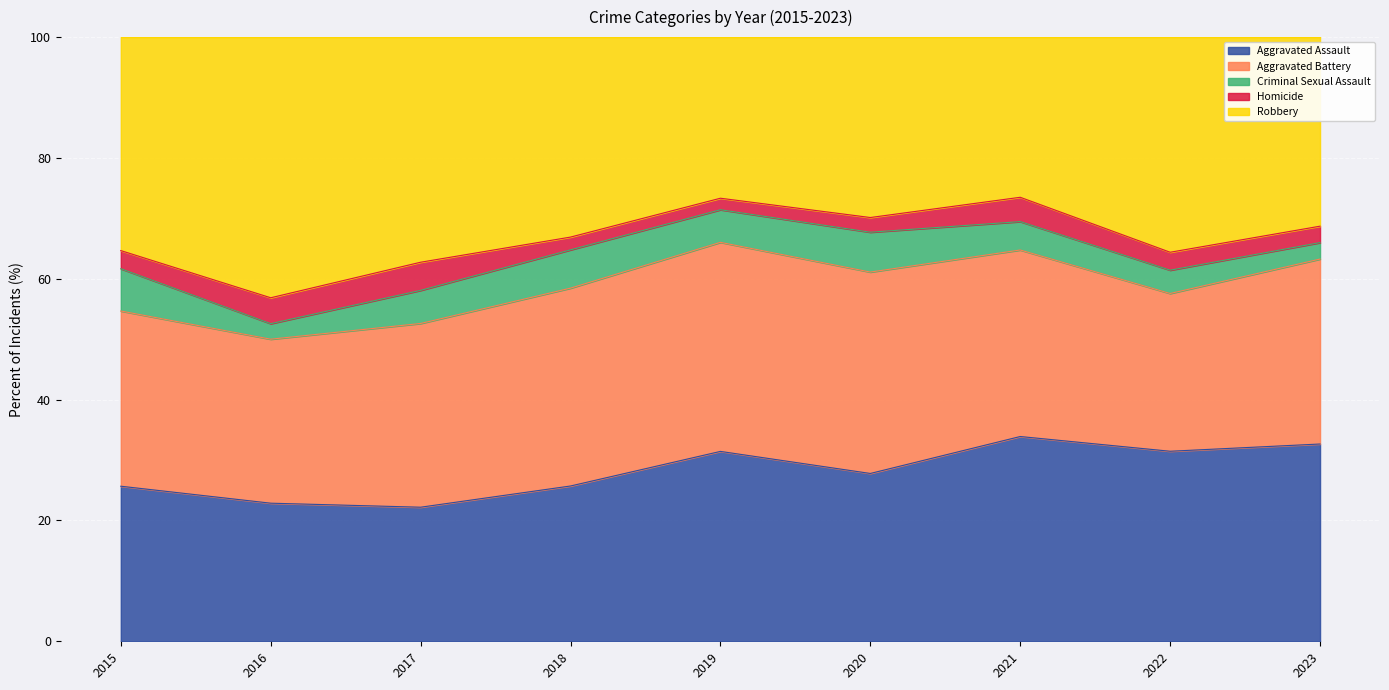

What is the total value across all series at 2023?

100.0